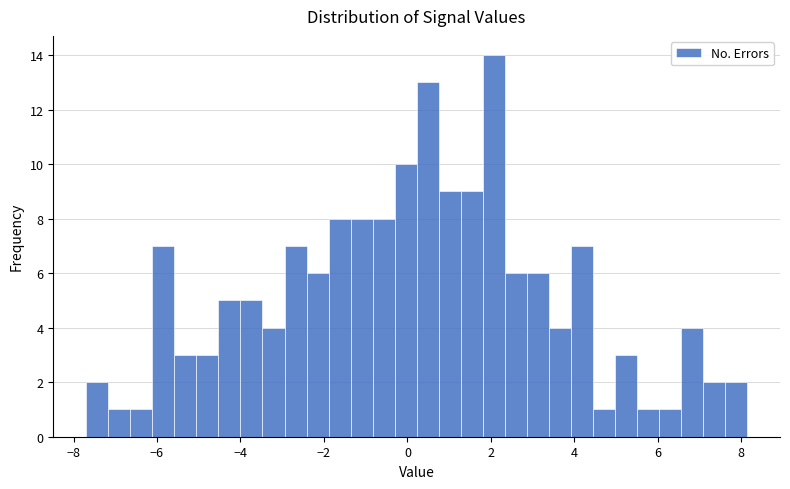

Read against the x-axis, roughly where is the centre of the tallest bar?

2.0